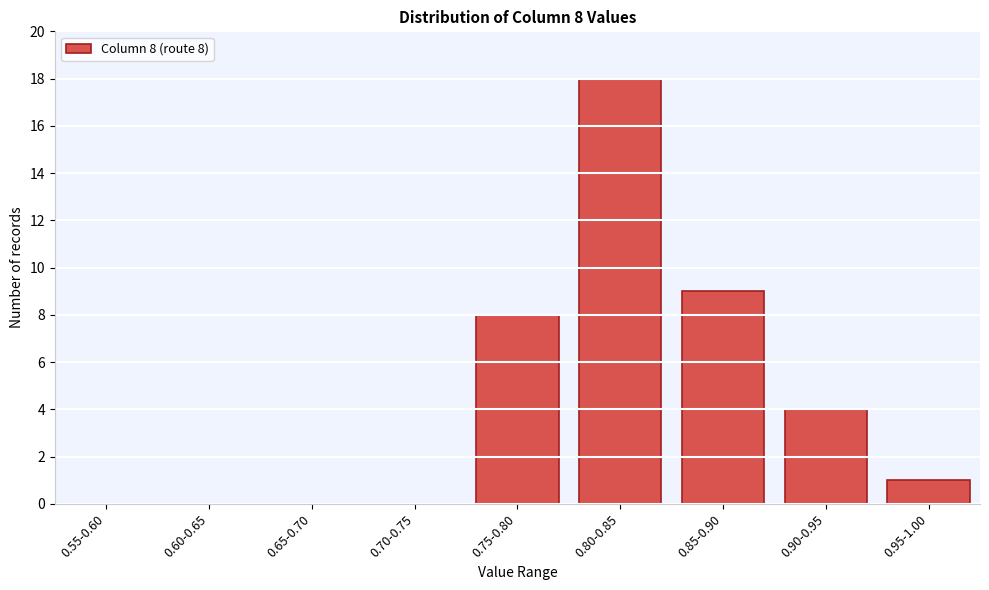

Reading left to right, transcribe all the data shown in this chart.

0.55-0.60=0	0.60-0.65=0	0.65-0.70=0	0.70-0.75=0	0.75-0.80=8	0.80-0.85=18	0.85-0.90=9	0.90-0.95=4	0.95-1.00=1